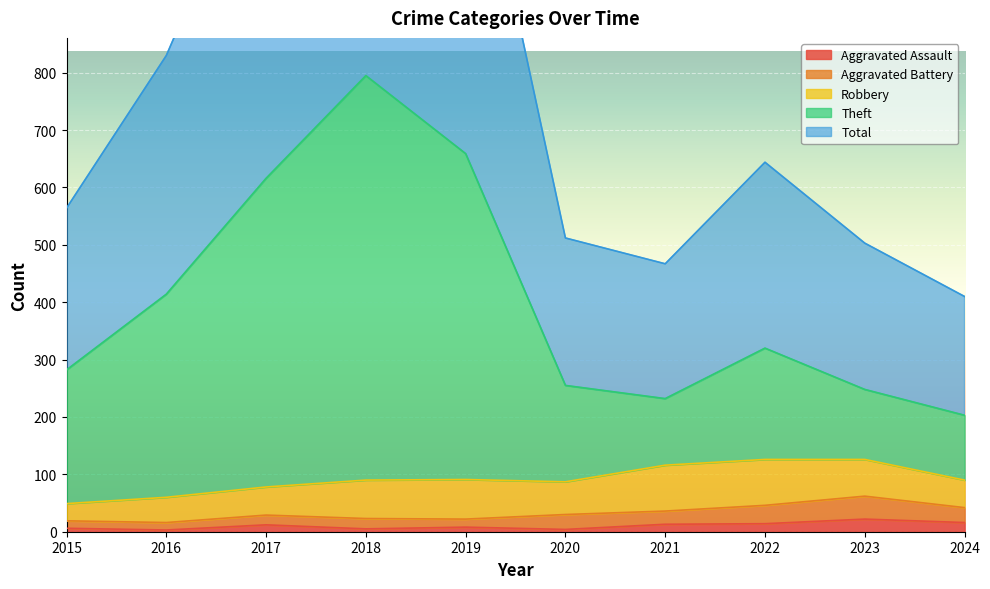

What is the value of the Theft point at the 9th from the left?

248